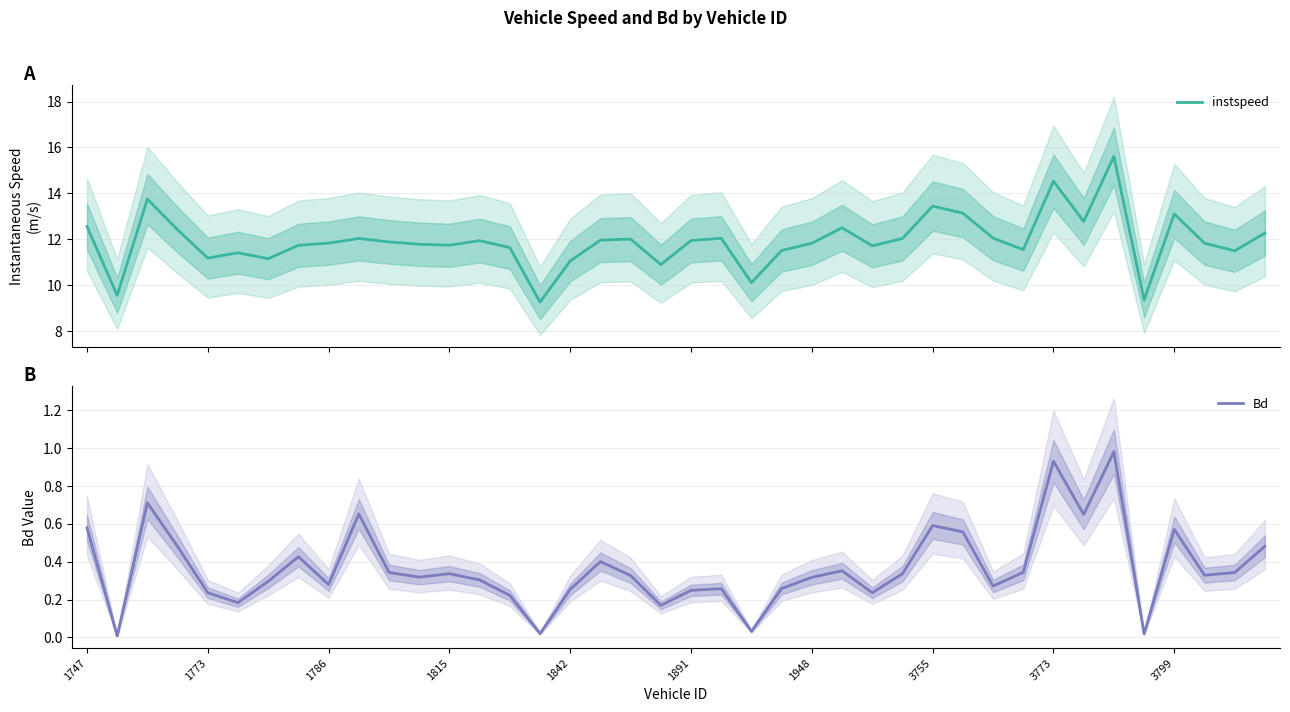

Between 1747 and 27, which is larger?

1747